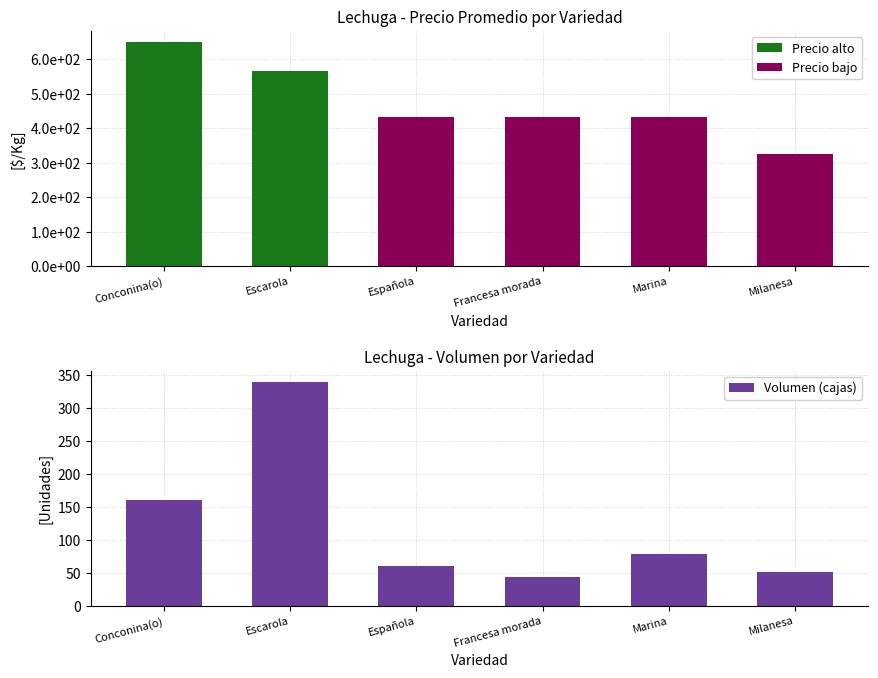

Is it true that the value at Española is 14?

False